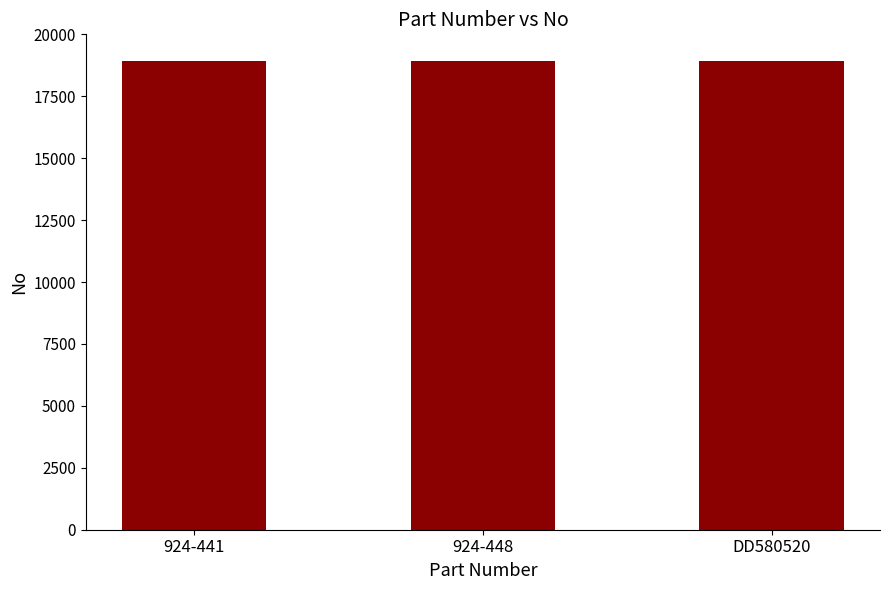

Approximately how many times larger is the value at 924-448 compared to 924-441?

1.0